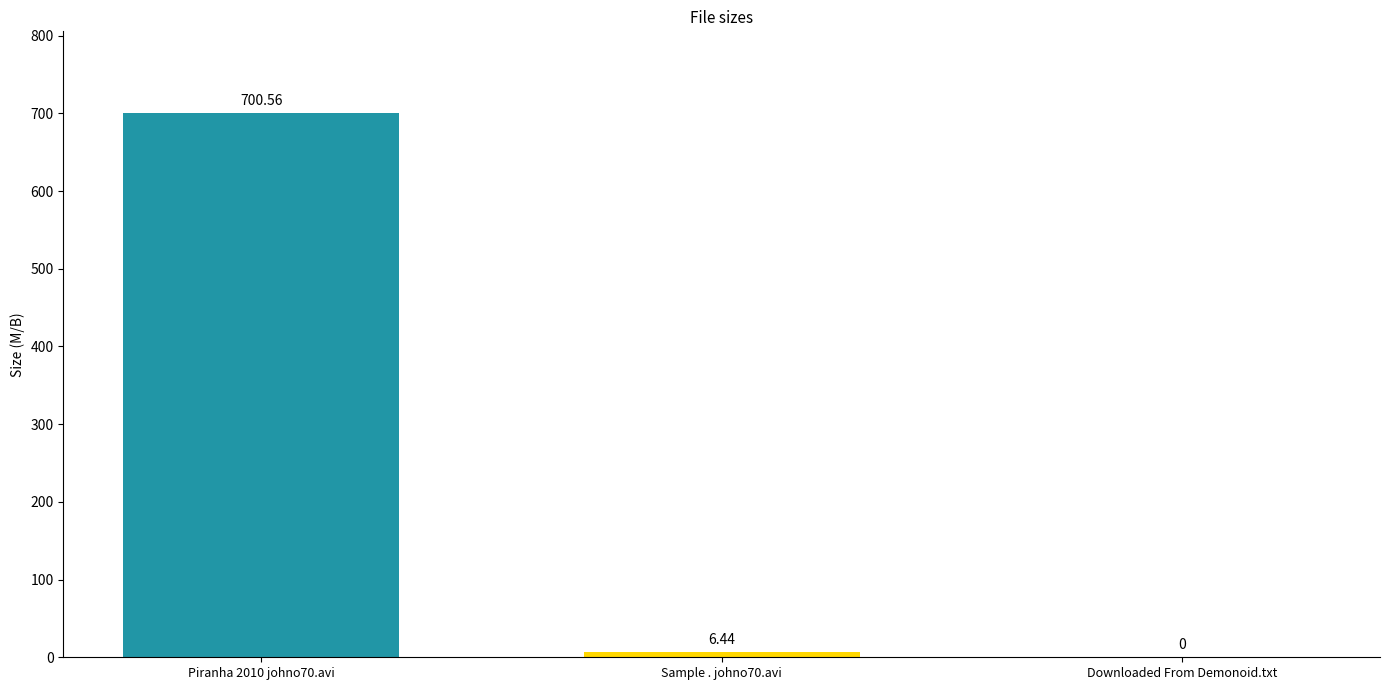

What is the change in value from Sample . johno70.avi to Downloaded From Demonoid.txt?

-6.4